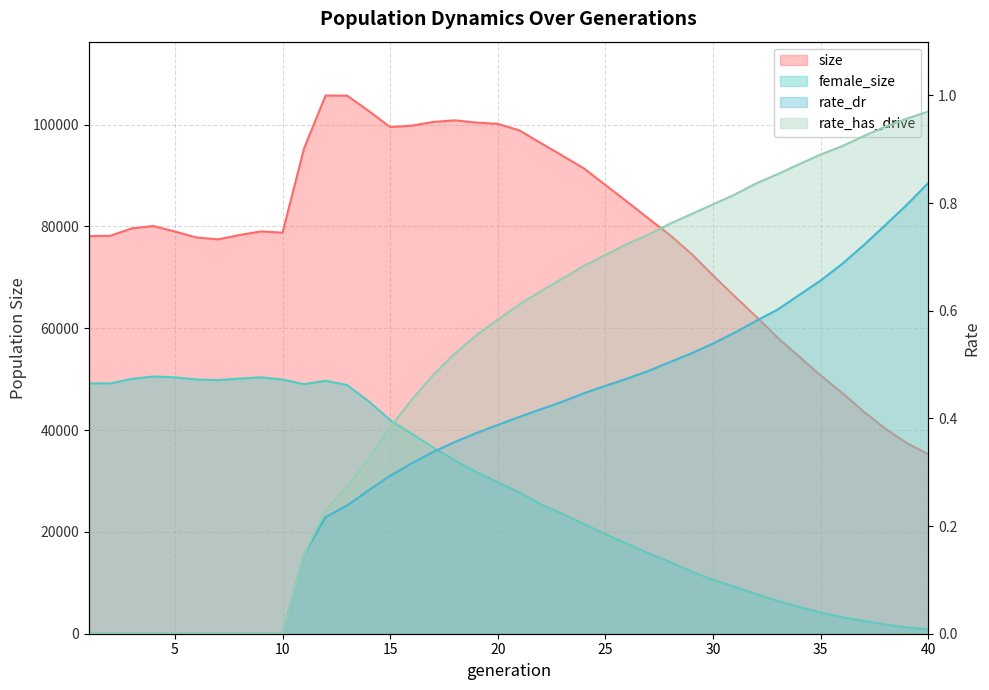

What are all the series names shown in the legend?

size, female_size, rate_dr, rate_has_drive